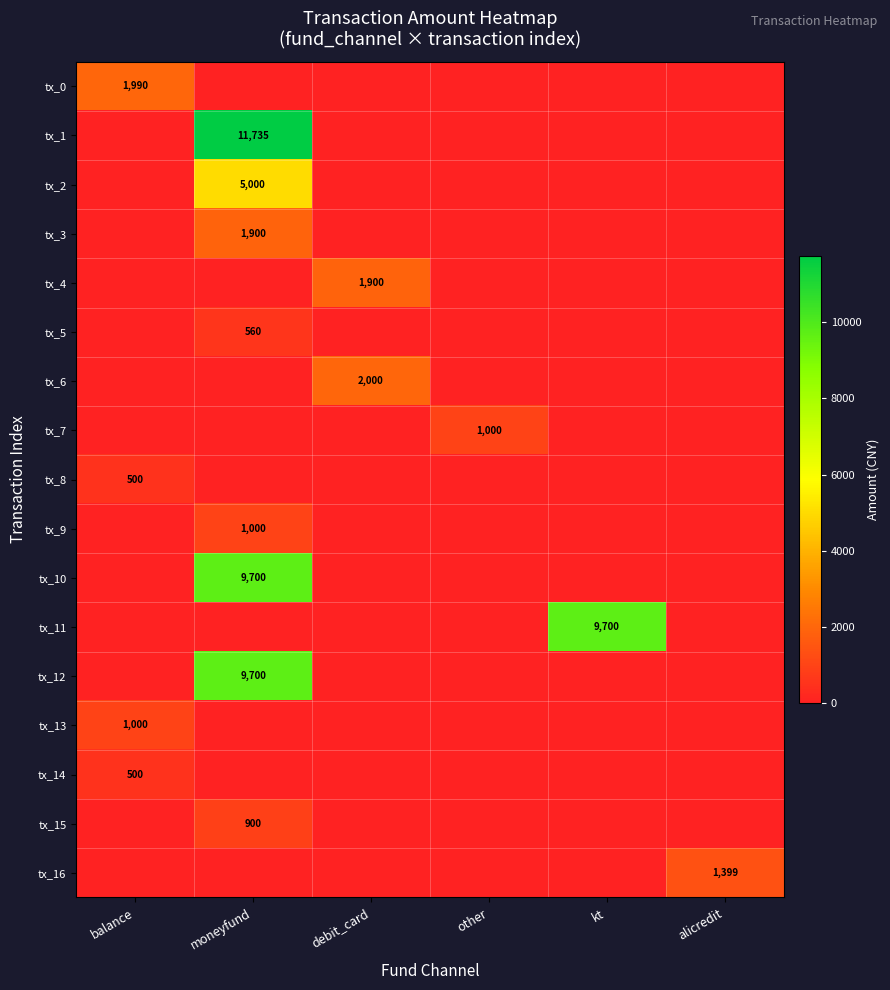

Which label corresponds to the smallest value in the chart?

moneyfund